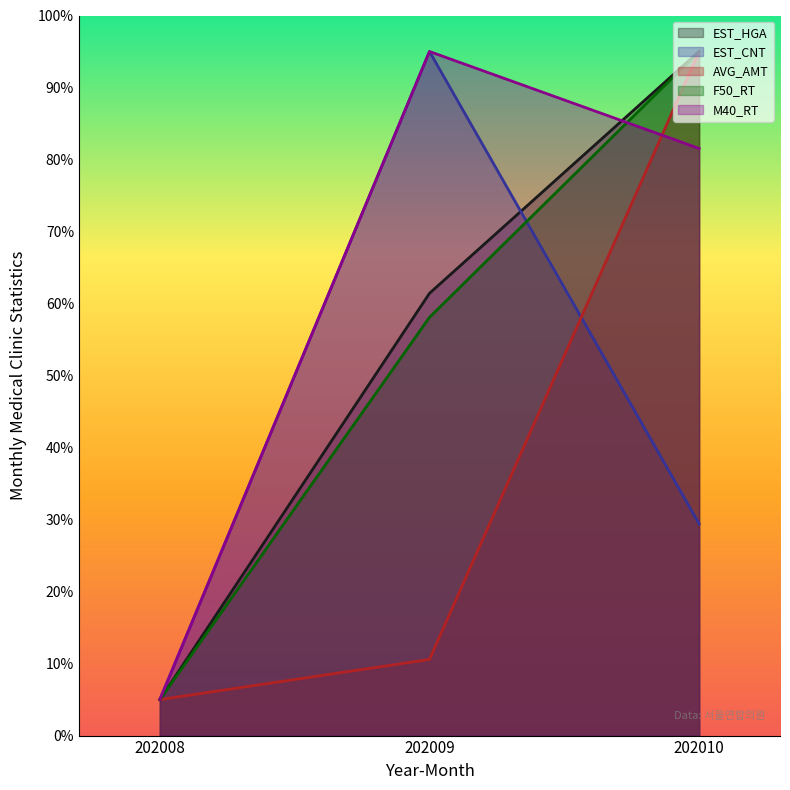

At how many categories does at least one series exceed 46?

2